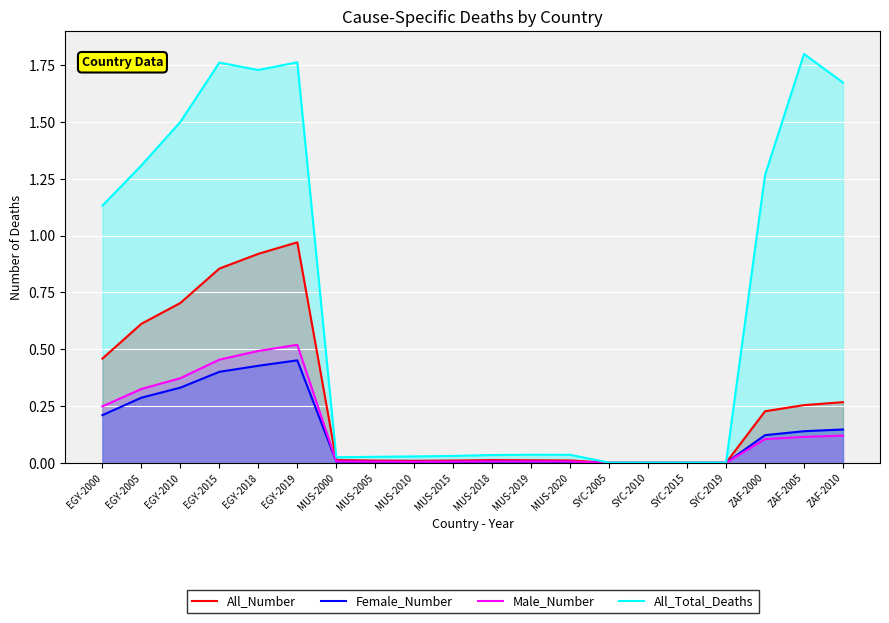

What is the difference between the second highest and minimum values in the All_Total_Deaths series?

1.8